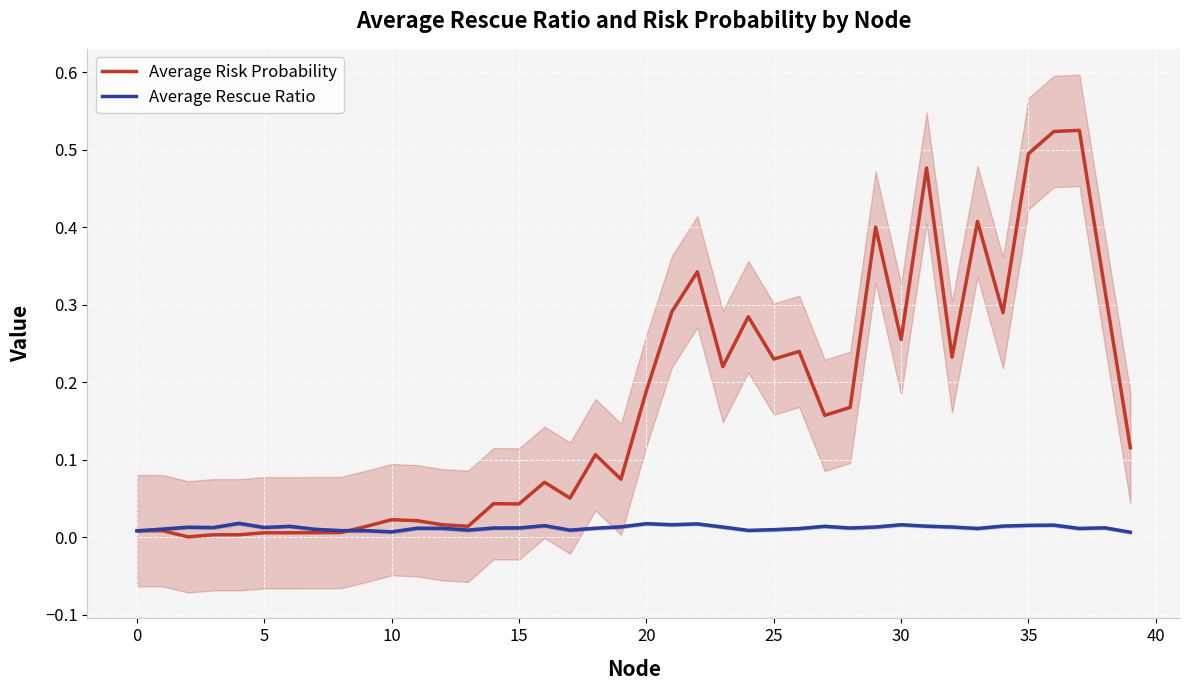

How many lines are shown in the chart?

2